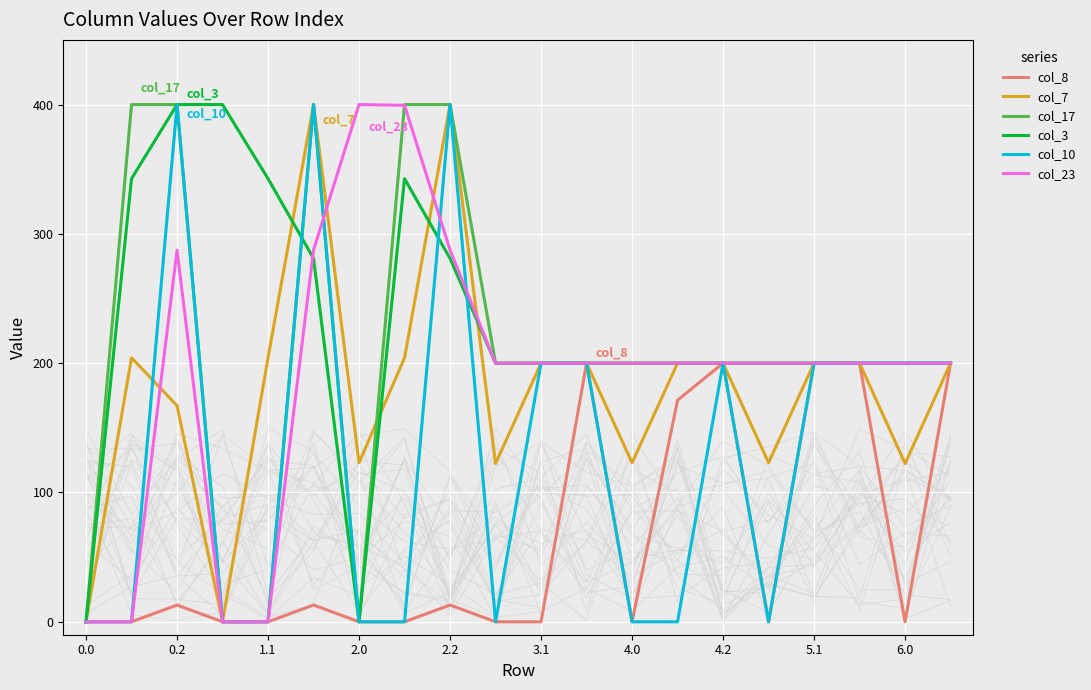

At how many categories does at least one series exceed 349?

7